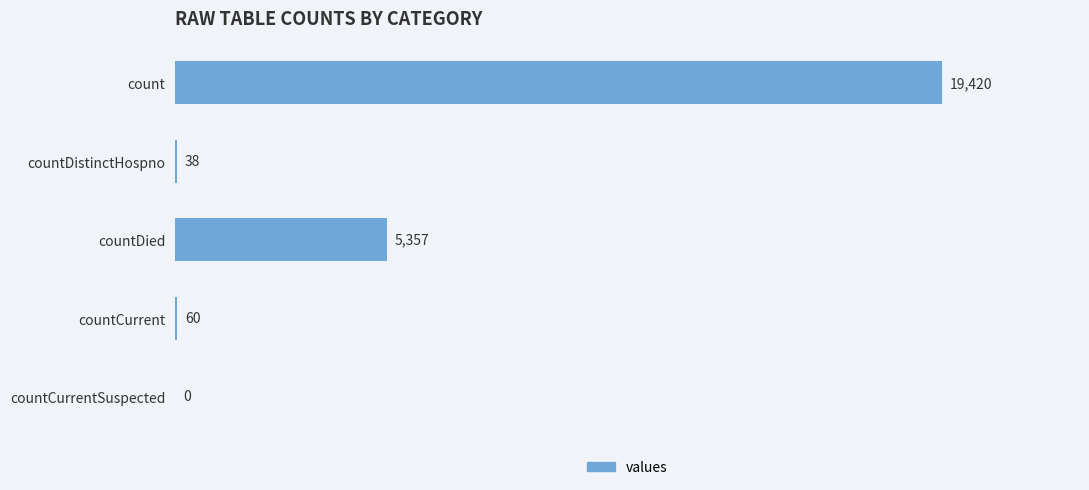

What is the greatest value displayed?

19420